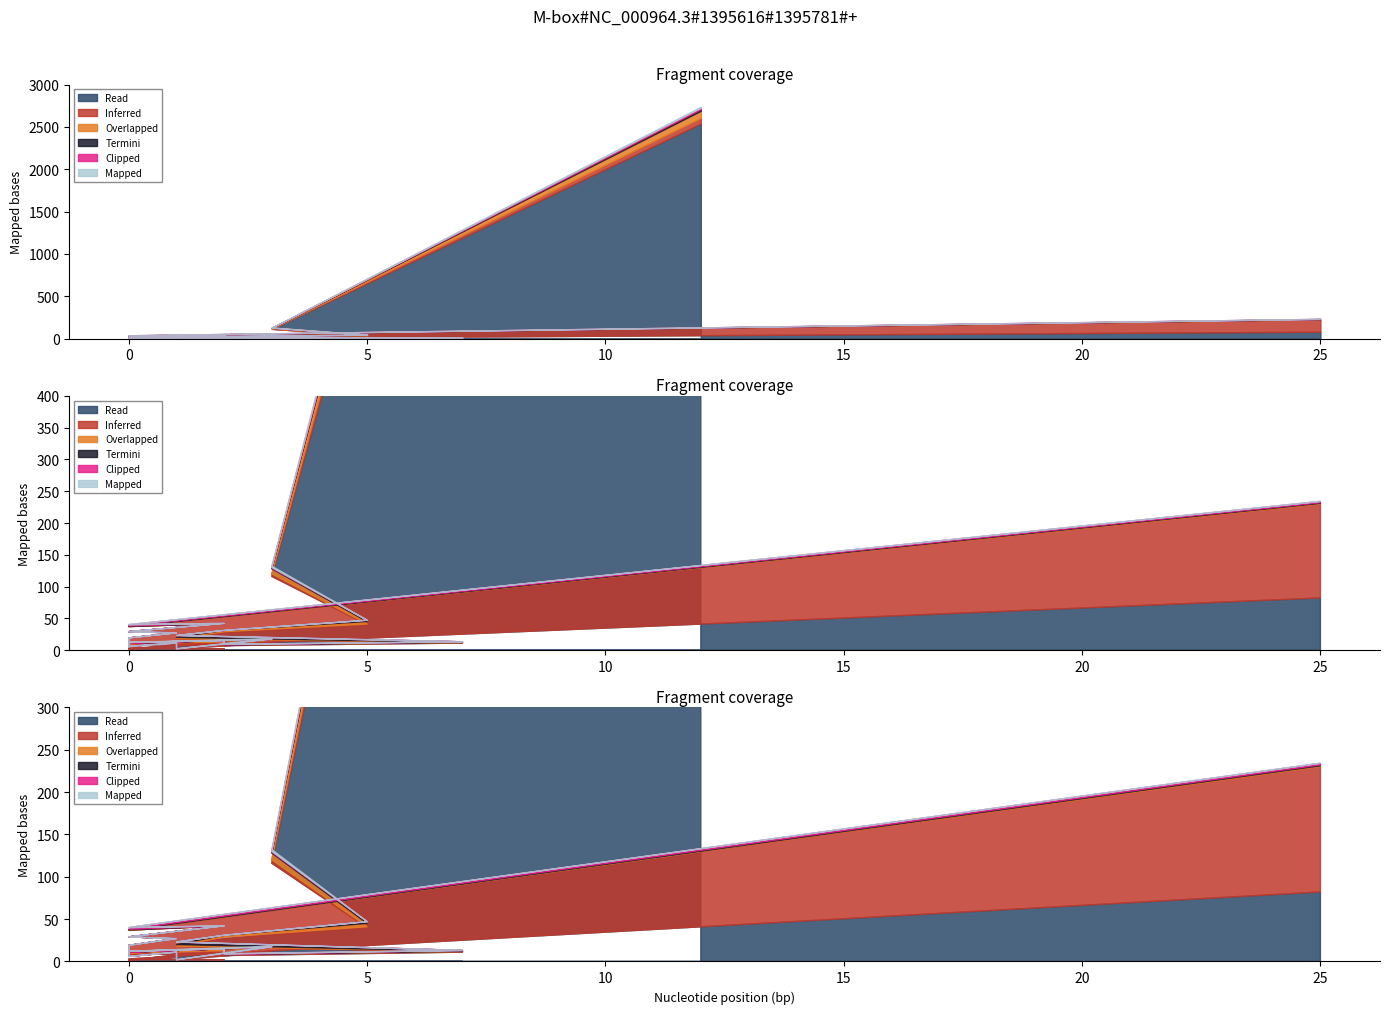

How many lines are shown in the chart?

6